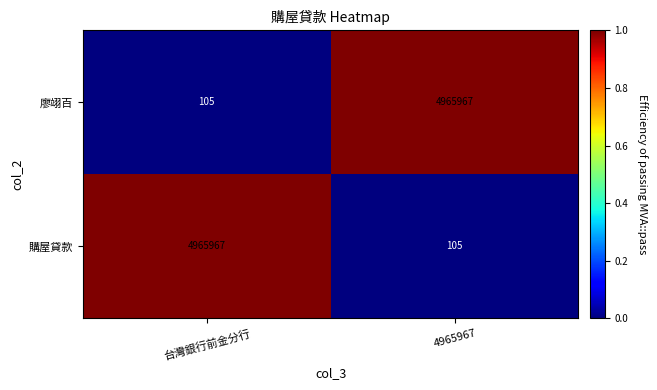

Is it true that 購屋貸款 equals 4965967 at 台灣銀行前金分行?

True